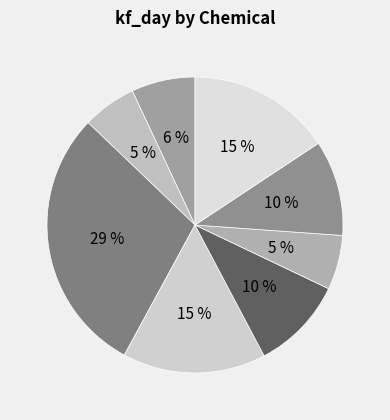

What percentage is the Acetamiprid slice, to the nearest percent?

7%